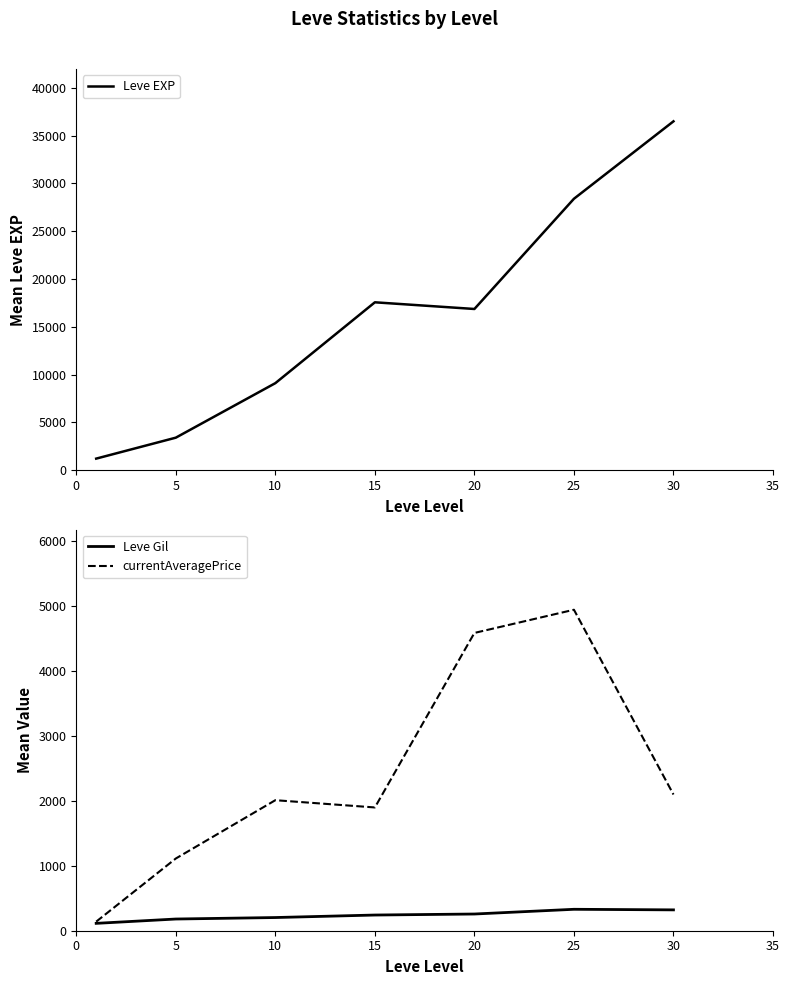

True or false: Leve EXP and currentAveragePrice cross at least once.

False